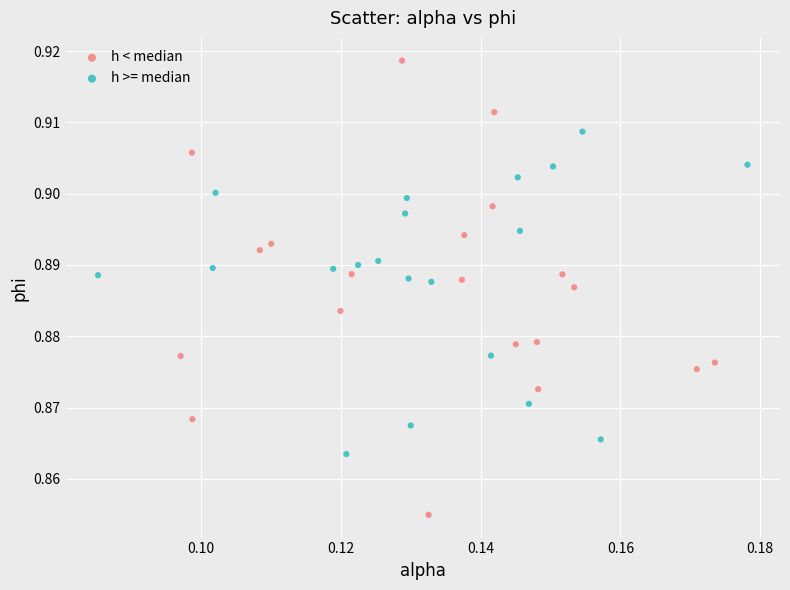

Which series reaches the minimum Y coordinate?

h < median